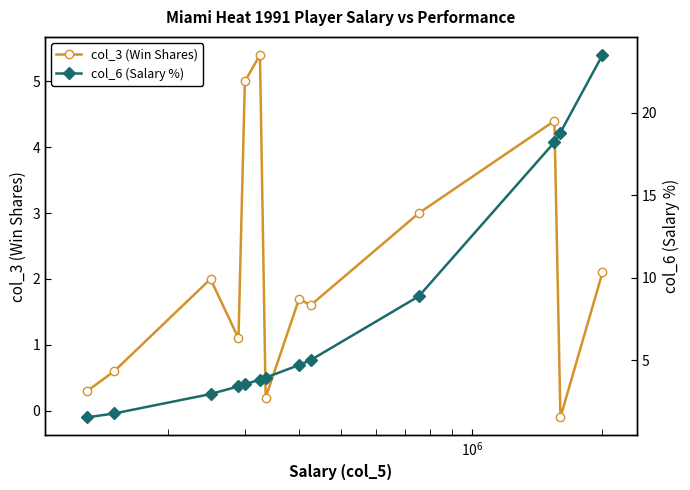

True or false: col_3 (Win Shares) has more than 2 interior local peaks.

True